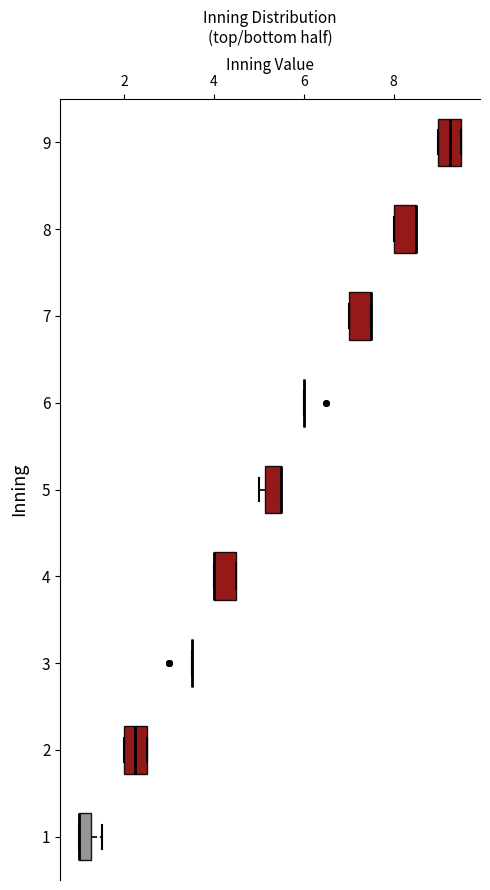

Where is the left edge of the box at y = 7 on the x-axis? The values are not printed on the chart, so give them approximately, as read against the axis.

7.0